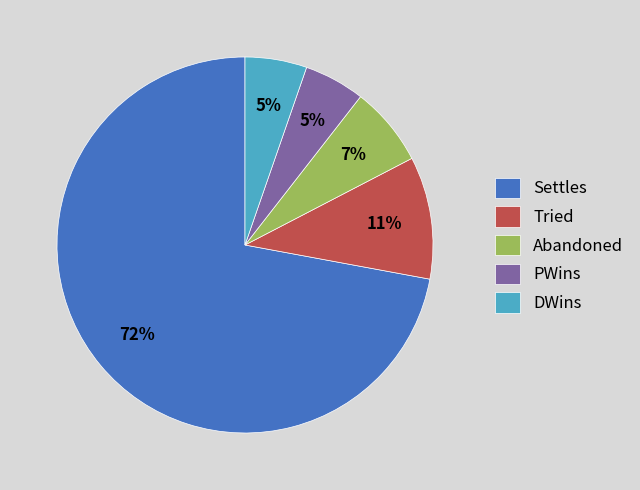

Which slice is the largest?

Settles